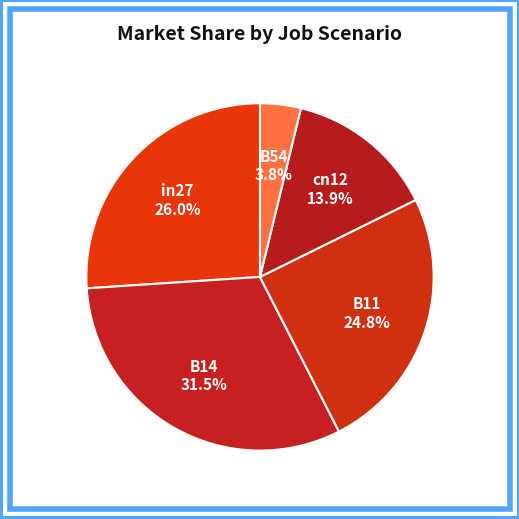

Does B14 represent more than half of the total?

No